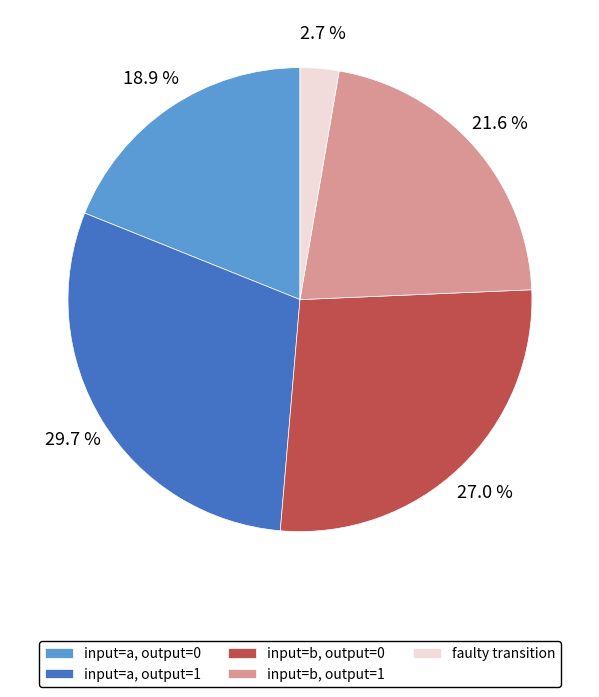

How many segments does this pie chart have?

5